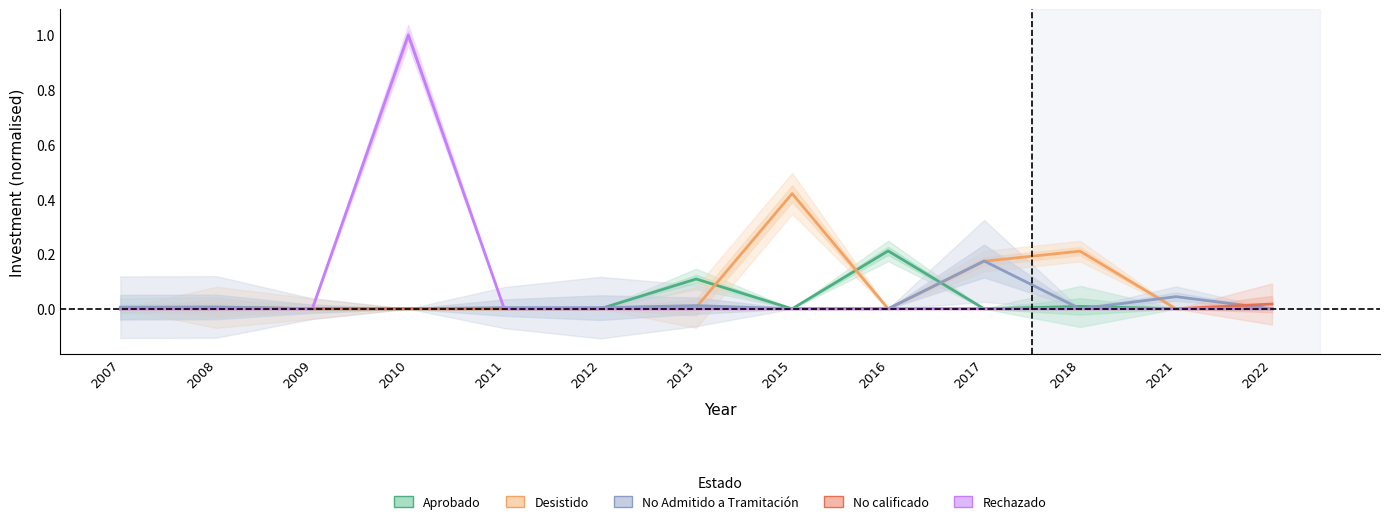

True or false: Rechazado has more than 0 interior local peaks.

True